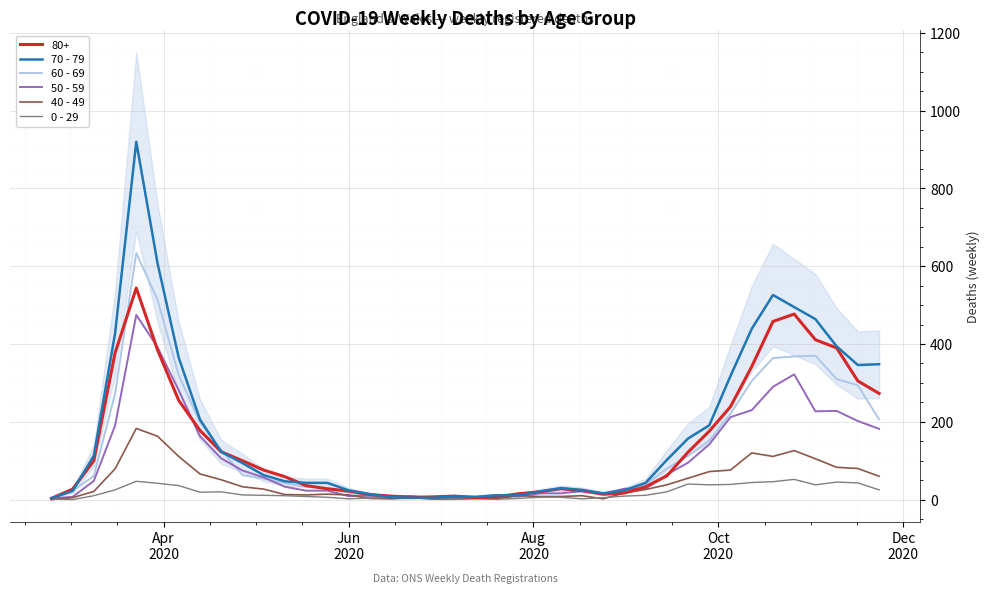

At how many categories does at least one series exceed 132?

15